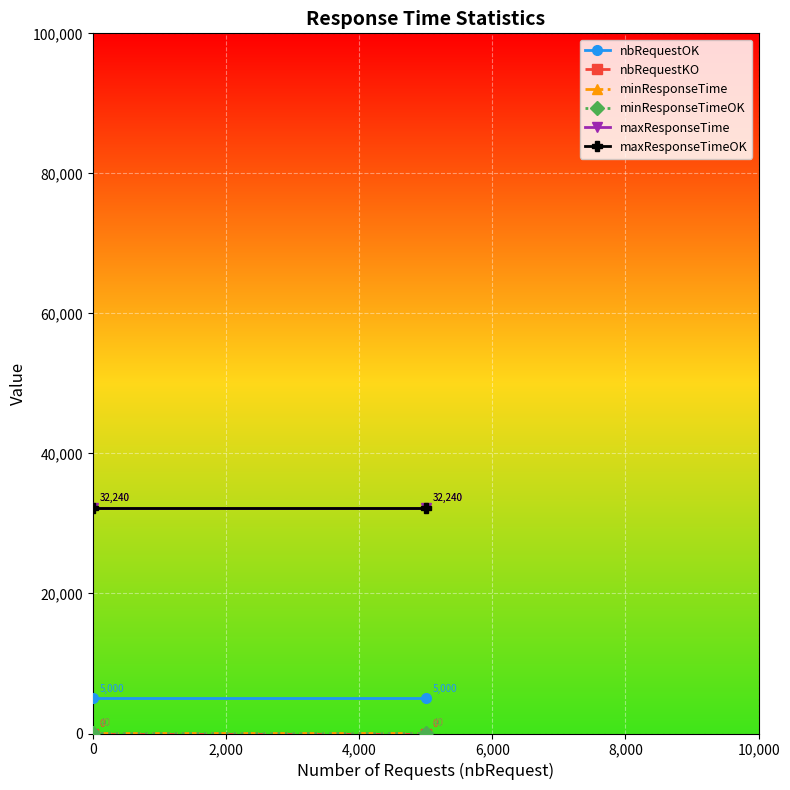

Rank the series by their maximum value, from highest to lowest.

maxResponseTime, maxResponseTimeOK, nbRequestOK, minResponseTime, minResponseTimeOK, nbRequestKO